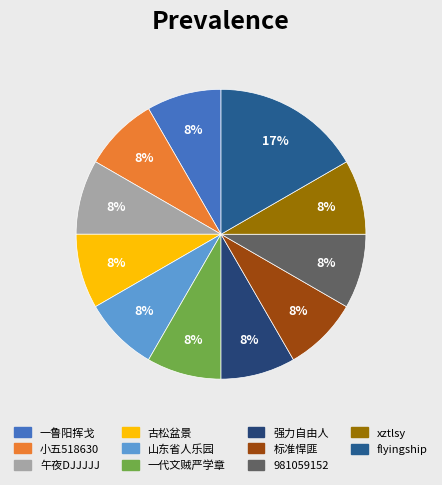

Is it true that 山东省人乐园 is 1% of the pie?

False